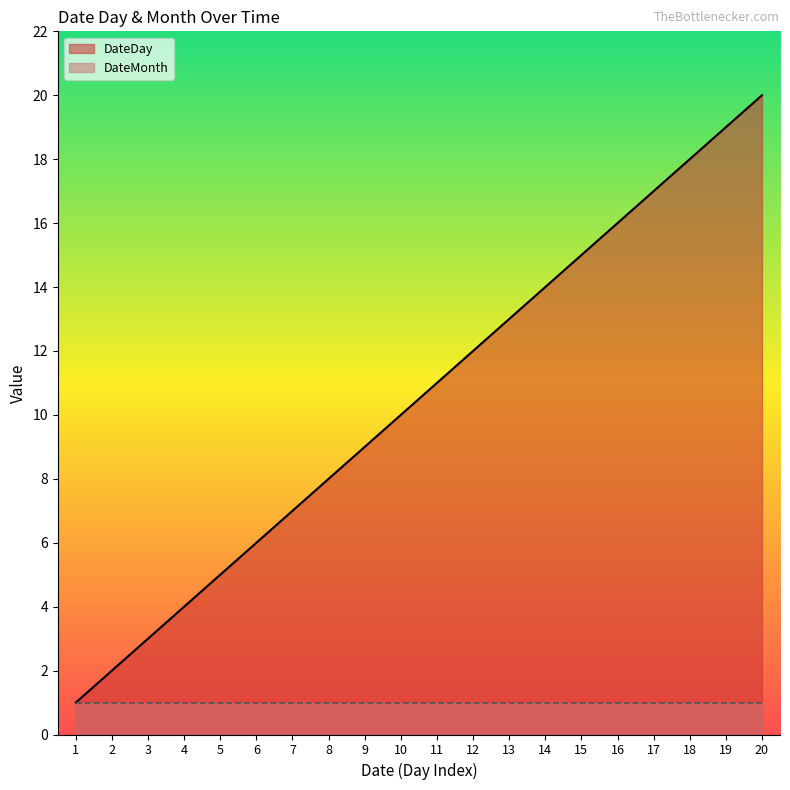

Reading left to right, extract all data points from this chart.

1	2	3	4	5	6	7	8	9	10	11	12	13	14	15	16	17	18	19	20